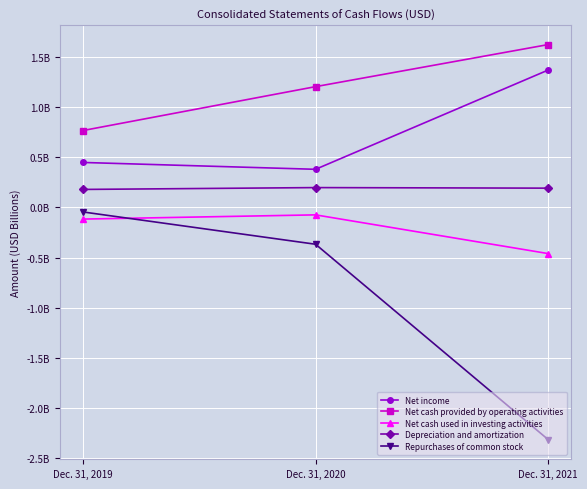

What are all the series names shown in the legend?

Net income, Net cash provided by operating activities, Net cash used in investing activities, Depreciation and amortization, Repurchases of common stock